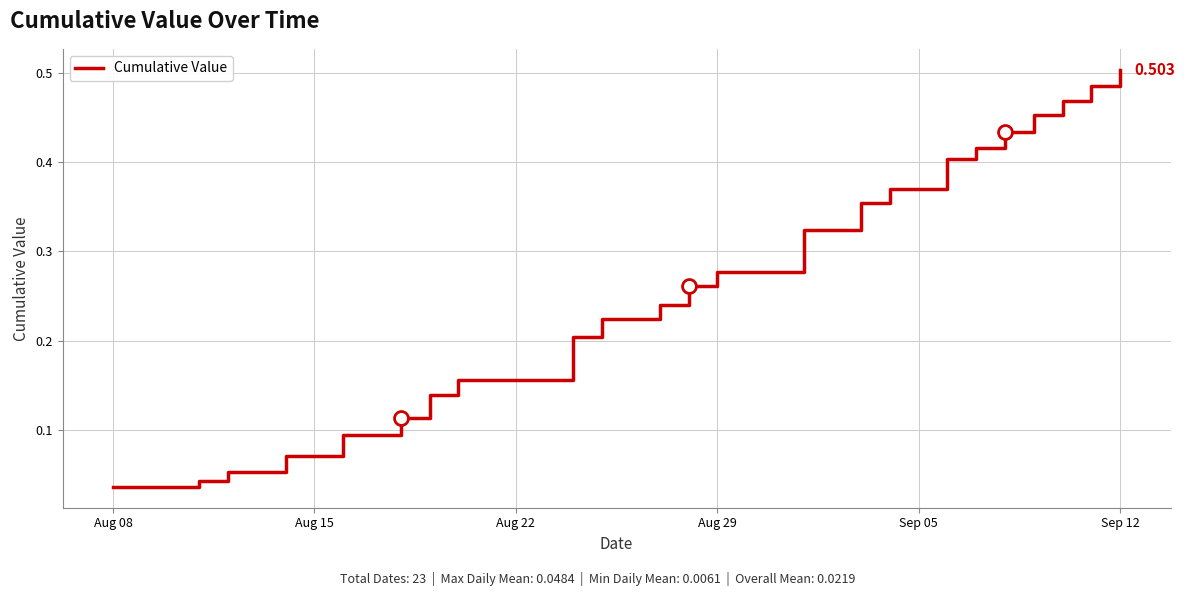

How many categories are shown in the chart?

23